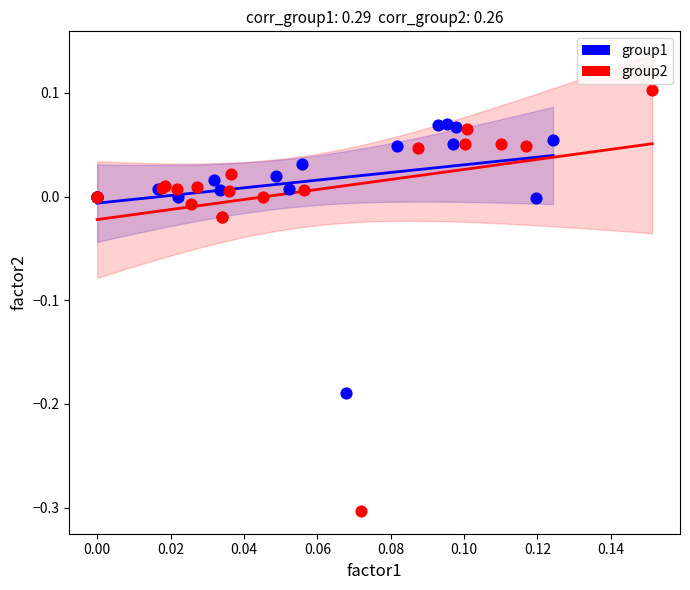

Which series reaches the maximum Y coordinate?

group2